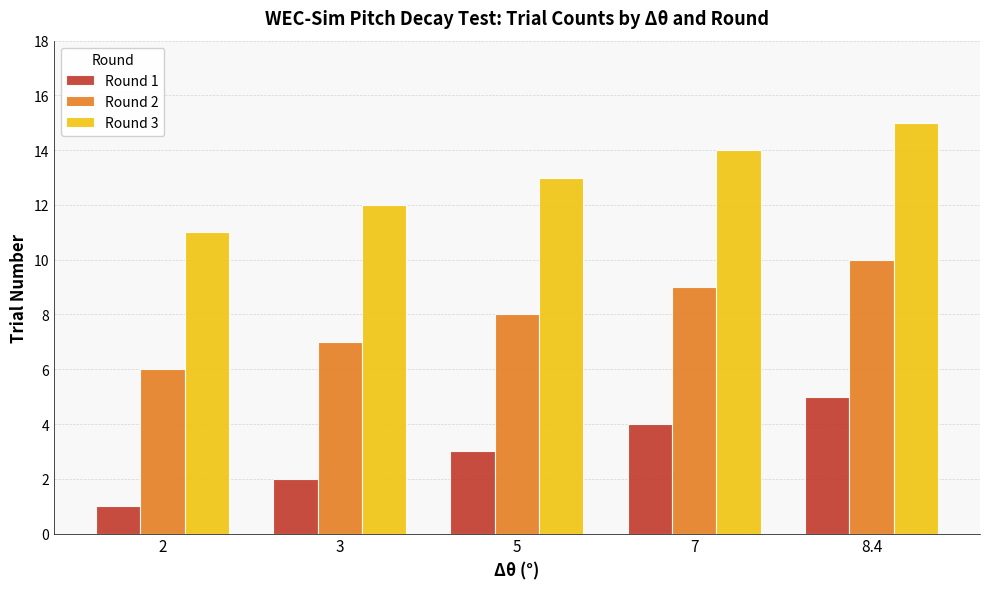

What is the label of the 5th bar from the left?

8.4